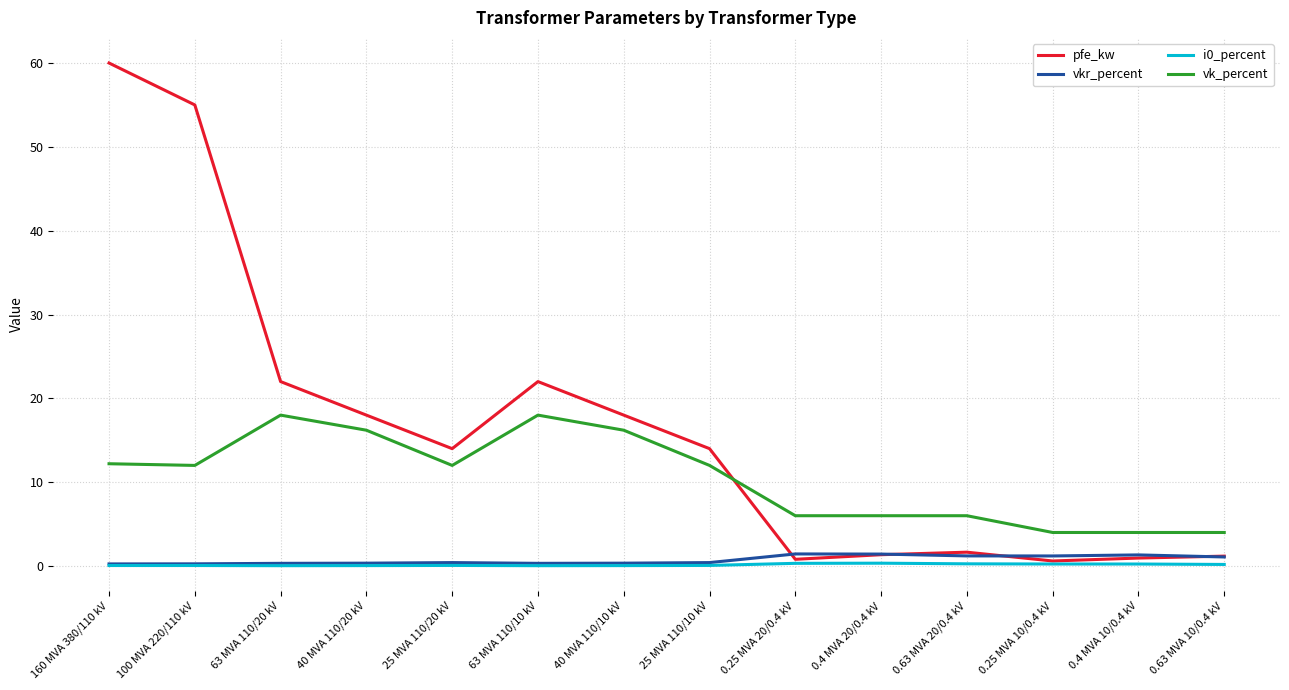

True or false: vkr_percent and vk_percent intersect in this chart.

False